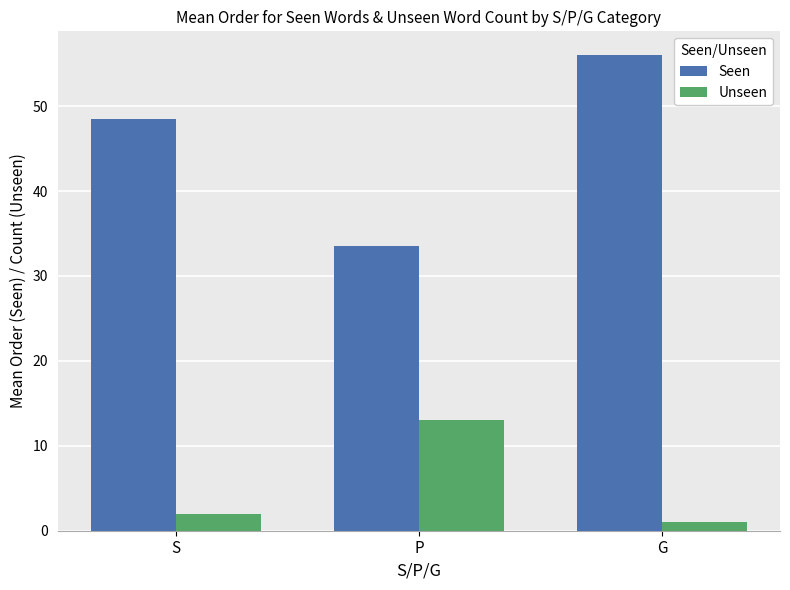

What is the value of the Seen bar at the 1st from the left?

48.5